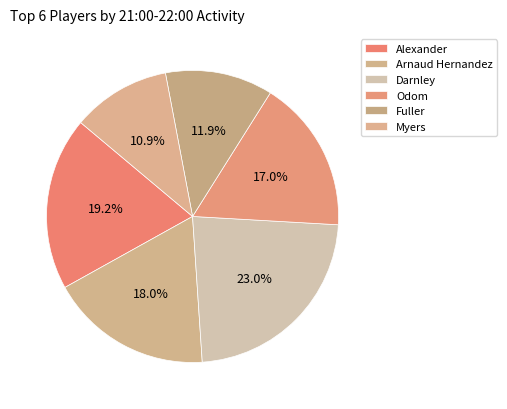

To the nearest percent, what percentage of the pie is Darnley?

23%